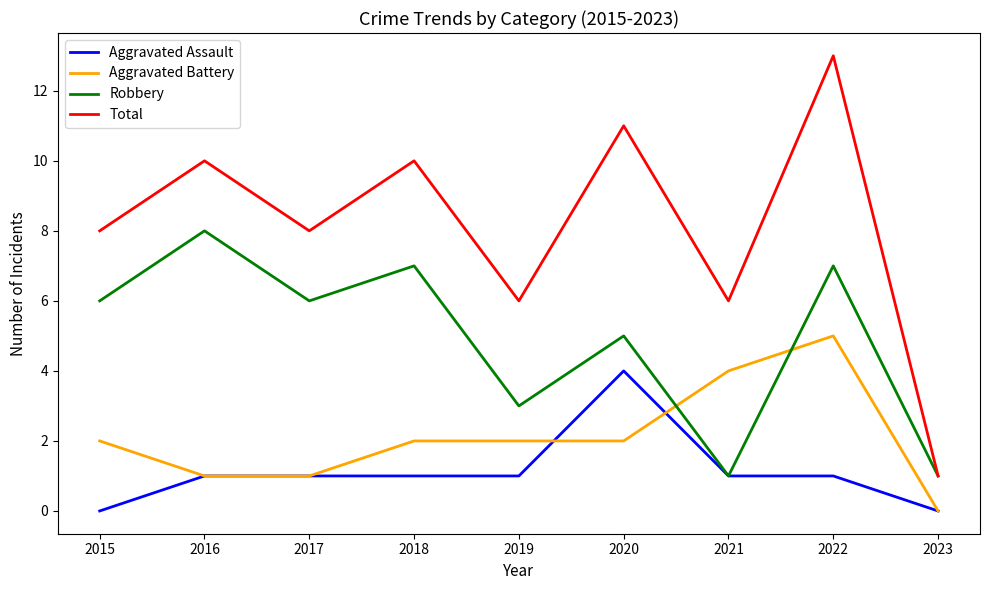

How many times do Robbery and Aggravated Battery cross each other?

2